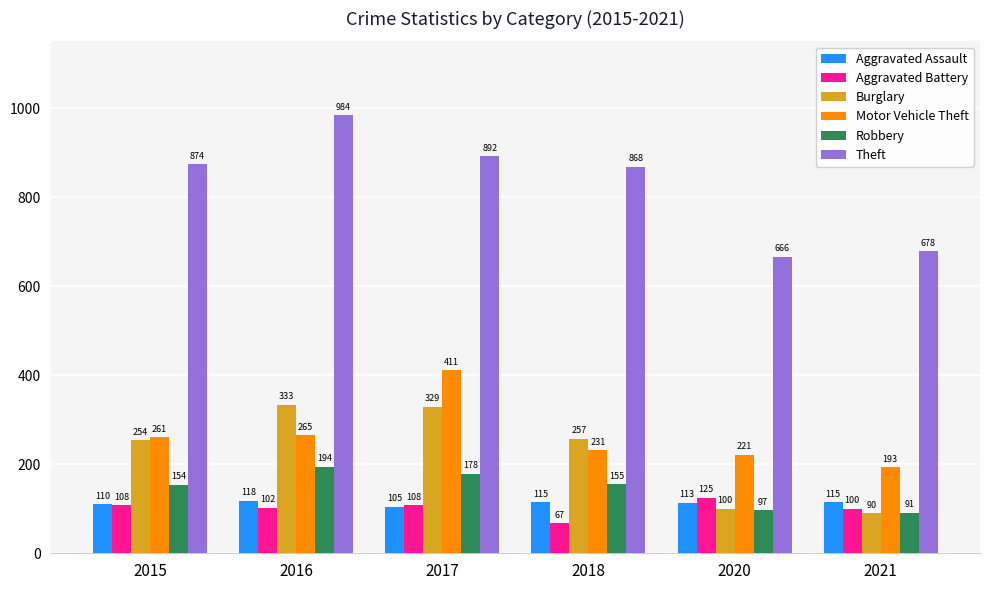

Is it true that Motor Vehicle Theft equals 265 at 2016?

True